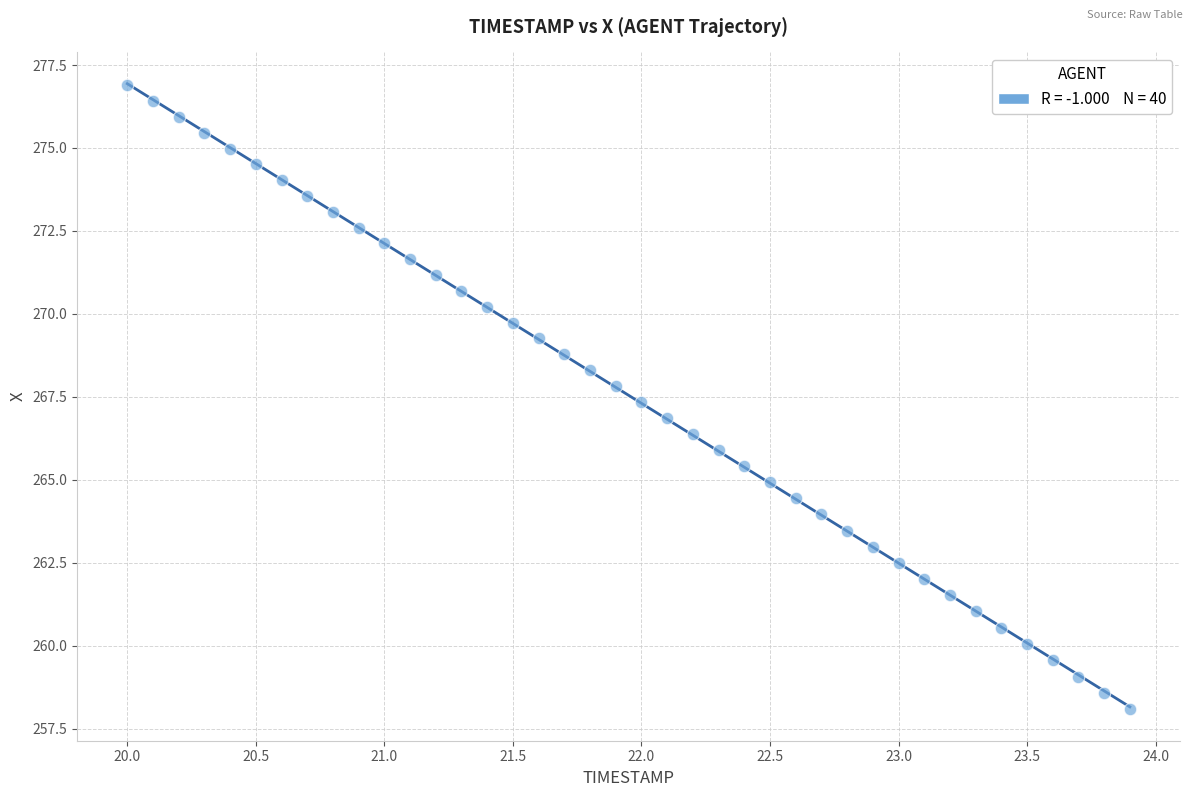

What is the range of Y values (max minus min)?

18.8